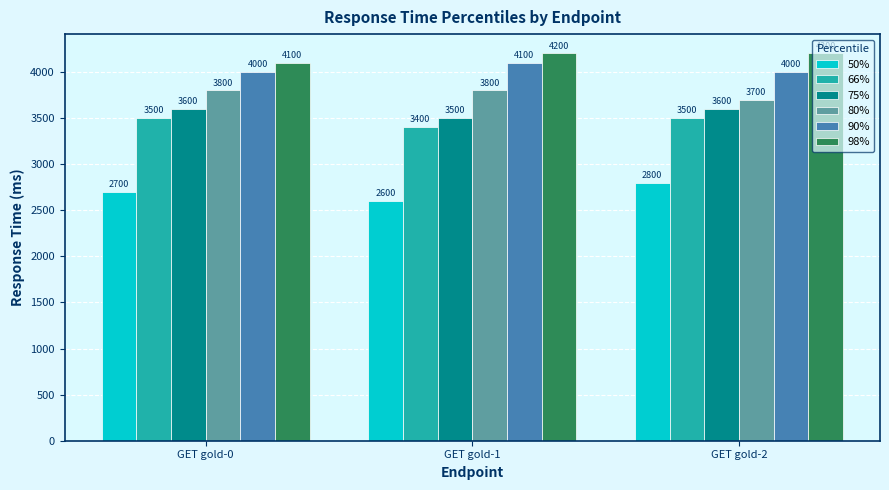

Is the value of 75% at GET gold-1 greater than the value of 98% at GET gold-2?

No